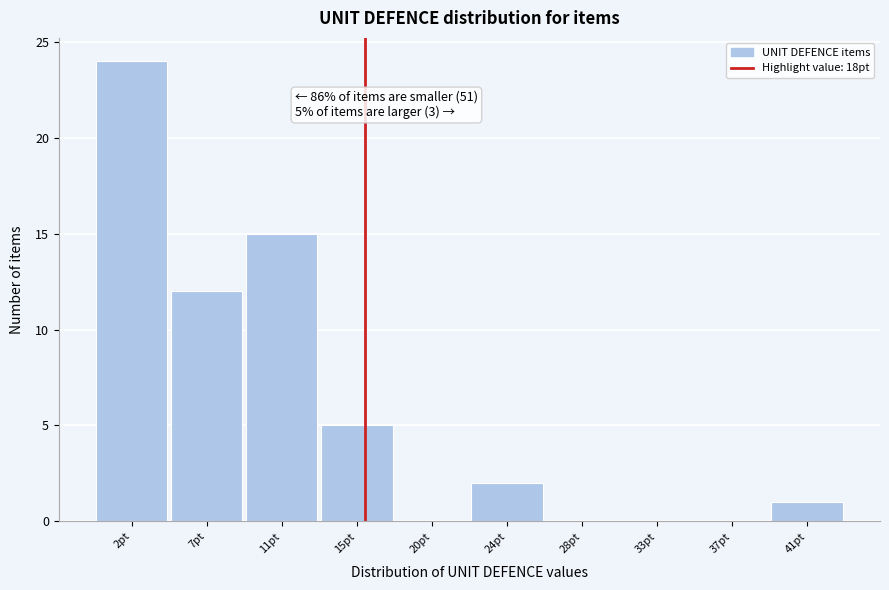

Reading left to right, extract all data points from this chart.

2pt=24	7pt=12	11pt=15	15pt=5	20pt=0	24pt=2	28pt=0	33pt=0	37pt=0	41pt=1